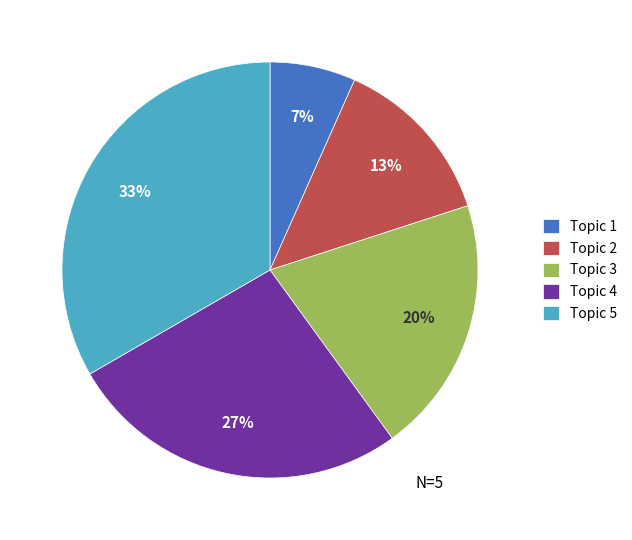

What is the largest slice in the pie chart?

Topic 5